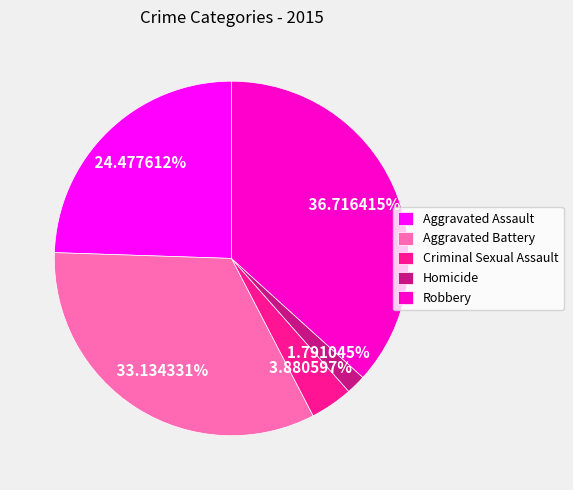

To the nearest percent, what is the average slice percentage?

20%